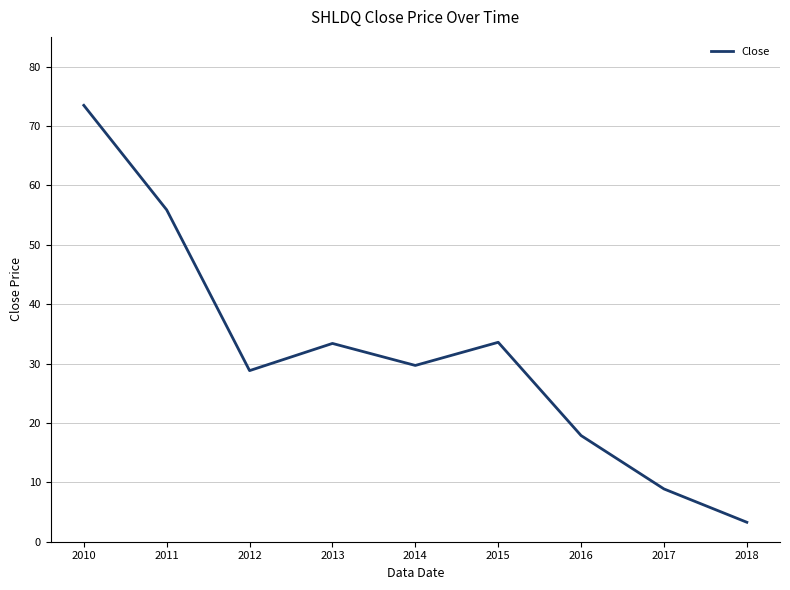

Does the chart have visible grid lines?

Yes